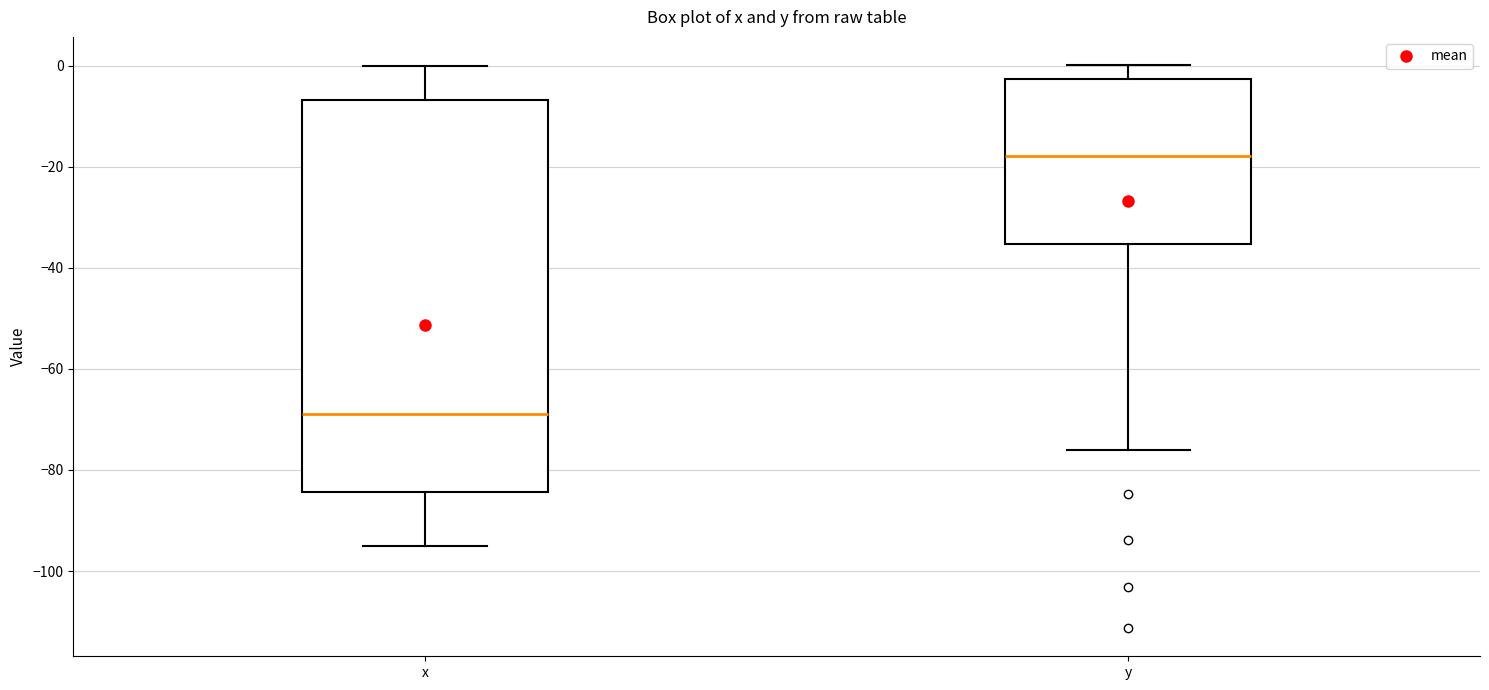

Where is the upper edge of the box for x on the y-axis? The values are not printed on the chart, so give them approximately, as read against the axis.

-6